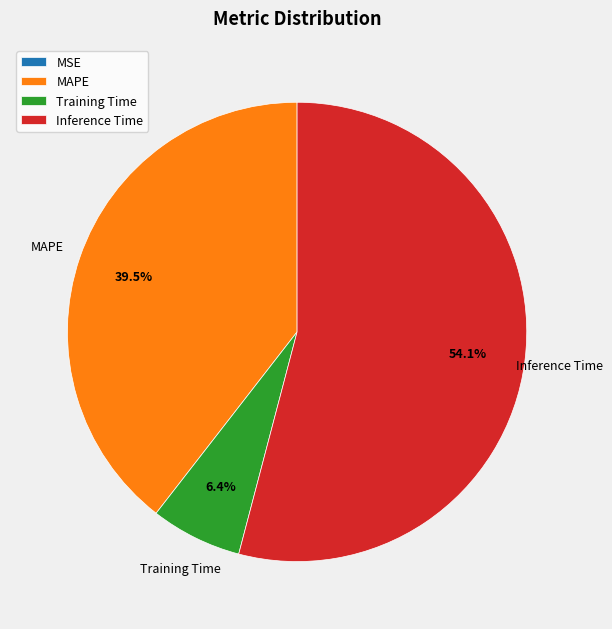

Between MAPE and Training Time, which is larger?

MAPE